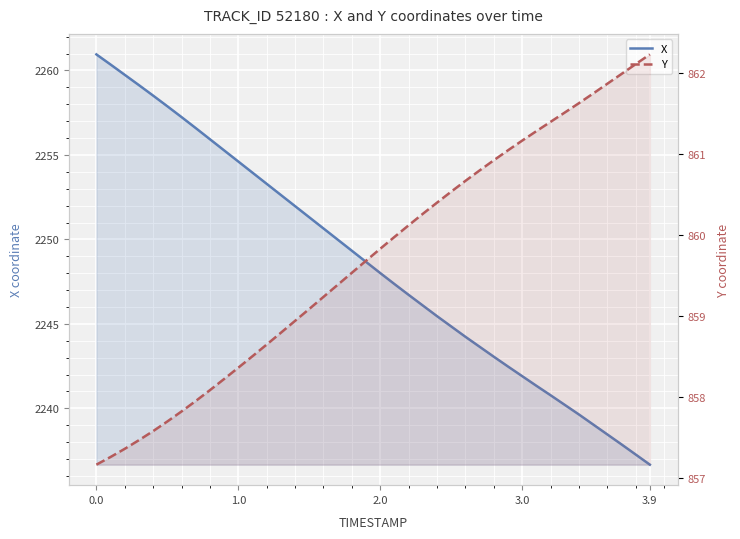

What is the minimum value shown in the chart?

857.2